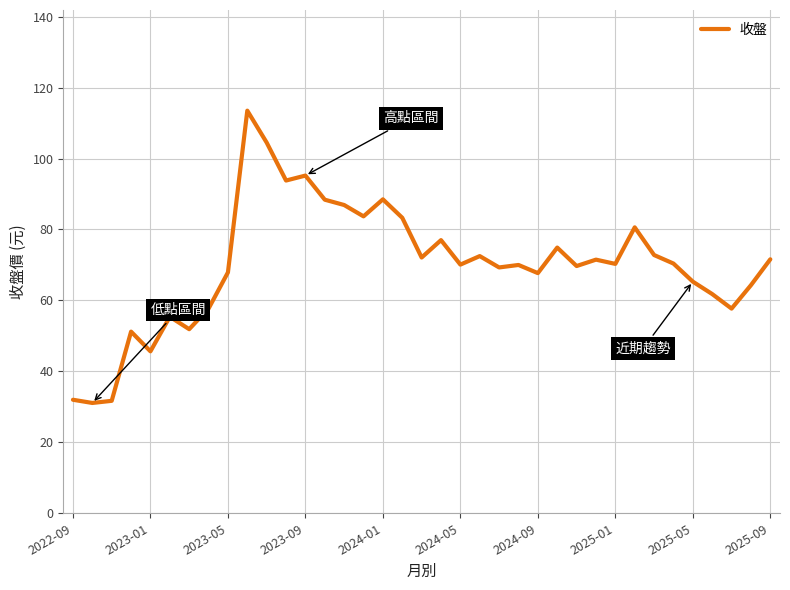

What is the difference between the second highest and second lowest values?

72.8